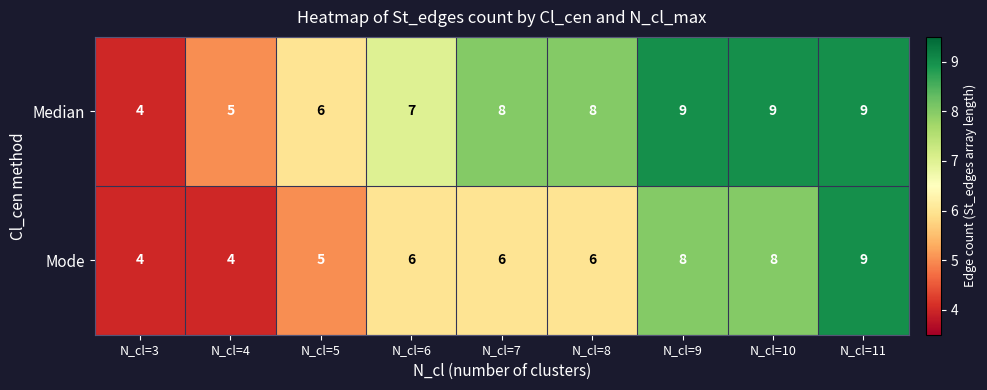

How many series are shown in this chart?

2